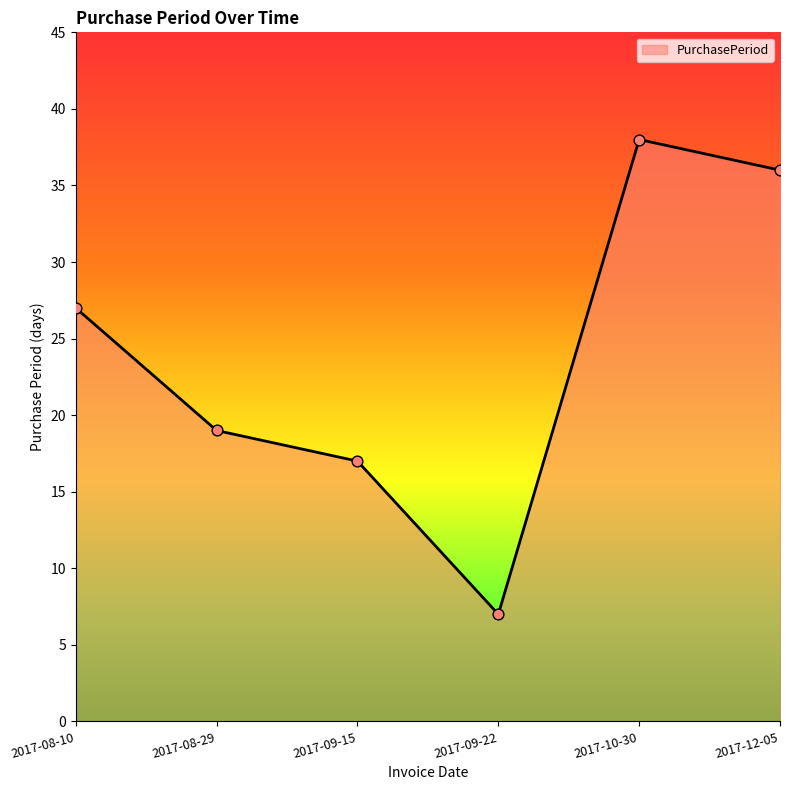

Which has a higher value, 2017-08-10 or 2017-10-30?

2017-10-30